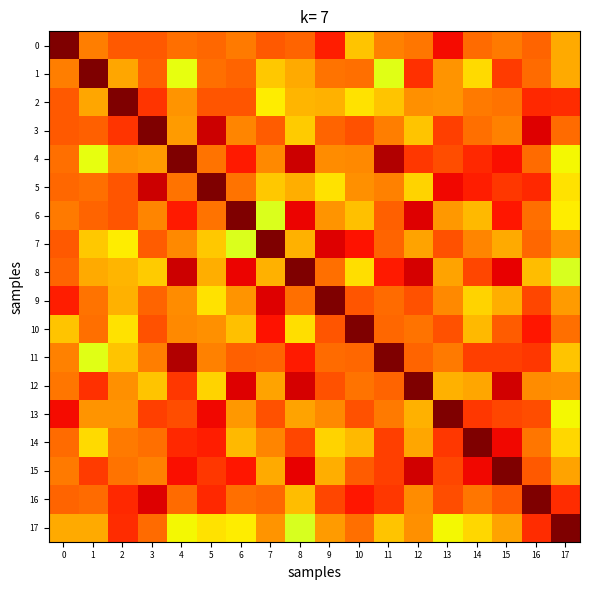

Reading left to right, list all the values displayed in this chart.

0: 0=1.0	1=0.8	2=0.8	3=0.8	4=0.8	5=0.8	6=0.8	7=0.8	8=0.8	9=0.9	10=0.7	11=0.8	12=0.8	13=0.9	14=0.8	15=0.8	16=0.8	17=0.7
1: 0=0.8	1=1.0	2=0.7	3=0.8	4=0.6	5=0.8	6=0.8	7=0.7	8=0.7	9=0.8	10=0.8	11=0.6	12=0.9	13=0.8	14=0.7	15=0.8	16=0.8	17=0.7
2: 0=0.8	1=0.7	2=1.0	3=0.9	4=0.8	5=0.8	6=0.8	7=0.7	8=0.7	9=0.7	10=0.7	11=0.7	12=0.8	13=0.8	14=0.8	15=0.8	16=0.9	17=0.9
3: 0=0.8	1=0.8	2=0.9	3=1.0	4=0.7	5=0.9	6=0.8	7=0.8	8=0.7	9=0.8	10=0.8	11=0.8	12=0.7	13=0.8	14=0.8	15=0.8	16=0.9	17=0.8
4: 0=0.8	1=0.6	2=0.8	3=0.7	4=1.0	5=0.8	6=0.9	7=0.8	8=0.9	9=0.8	10=0.8	11=1.0	12=0.8	13=0.8	14=0.9	15=0.9	16=0.8	17=0.6
5: 0=0.8	1=0.8	2=0.8	3=0.9	4=0.8	5=1.0	6=0.8	7=0.7	8=0.7	9=0.7	10=0.8	11=0.8	12=0.7	13=0.9	14=0.9	15=0.8	16=0.9	17=0.7
6: 0=0.8	1=0.8	2=0.8	3=0.8	4=0.9	5=0.8	6=1.0	7=0.6	8=0.9	9=0.8	10=0.7	11=0.8	12=0.9	13=0.7	14=0.7	15=0.9	16=0.8	17=0.7
7: 0=0.8	1=0.7	2=0.7	3=0.8	4=0.8	5=0.7	6=0.6	7=1.0	8=0.7	9=0.9	10=0.9	11=0.8	12=0.7	13=0.8	14=0.8	15=0.7	16=0.8	17=0.8
8: 0=0.8	1=0.7	2=0.7	3=0.7	4=0.9	5=0.7	6=0.9	7=0.7	8=1.0	9=0.8	10=0.7	11=0.9	12=0.9	13=0.7	14=0.8	15=0.9	16=0.7	17=0.6
9: 0=0.9	1=0.8	2=0.7	3=0.8	4=0.8	5=0.7	6=0.8	7=0.9	8=0.8	9=1.0	10=0.8	11=0.8	12=0.8	13=0.8	14=0.7	15=0.7	16=0.8	17=0.7
10: 0=0.7	1=0.8	2=0.7	3=0.8	4=0.8	5=0.8	6=0.7	7=0.9	8=0.7	9=0.8	10=1.0	11=0.8	12=0.8	13=0.8	14=0.7	15=0.8	16=0.9	17=0.8
11: 0=0.8	1=0.6	2=0.7	3=0.8	4=1.0	5=0.8	6=0.8	7=0.8	8=0.9	9=0.8	10=0.8	11=1.0	12=0.8	13=0.8	14=0.8	15=0.8	16=0.8	17=0.7
12: 0=0.8	1=0.9	2=0.8	3=0.7	4=0.8	5=0.7	6=0.9	7=0.7	8=0.9	9=0.8	10=0.8	11=0.8	12=1.0	13=0.7	14=0.7	15=0.9	16=0.8	17=0.8
13: 0=0.9	1=0.8	2=0.8	3=0.8	4=0.8	5=0.9	6=0.7	7=0.8	8=0.7	9=0.8	10=0.8	11=0.8	12=0.7	13=1.0	14=0.9	15=0.8	16=0.8	17=0.6
14: 0=0.8	1=0.7	2=0.8	3=0.8	4=0.9	5=0.9	6=0.7	7=0.8	8=0.8	9=0.7	10=0.7	11=0.8	12=0.7	13=0.9	14=1.0	15=0.9	16=0.8	17=0.7
15: 0=0.8	1=0.8	2=0.8	3=0.8	4=0.9	5=0.8	6=0.9	7=0.7	8=0.9	9=0.7	10=0.8	11=0.8	12=0.9	13=0.8	14=0.9	15=1.0	16=0.8	17=0.7
16: 0=0.8	1=0.8	2=0.9	3=0.9	4=0.8	5=0.9	6=0.8	7=0.8	8=0.7	9=0.8	10=0.9	11=0.8	12=0.8	13=0.8	14=0.8	15=0.8	16=1.0	17=0.9
17: 0=0.7	1=0.7	2=0.9	3=0.8	4=0.6	5=0.7	6=0.7	7=0.8	8=0.6	9=0.7	10=0.8	11=0.7	12=0.8	13=0.6	14=0.7	15=0.7	16=0.9	17=1.0